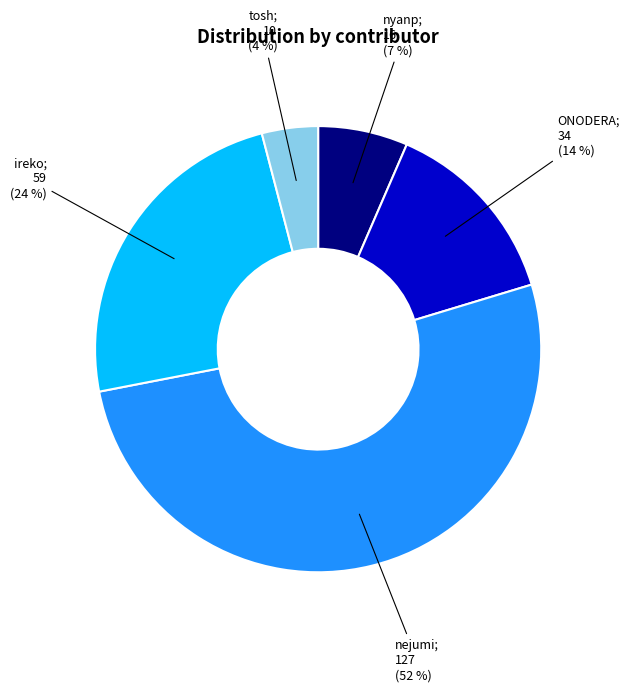

Is there any slice that represents more than half of the pie?

Yes